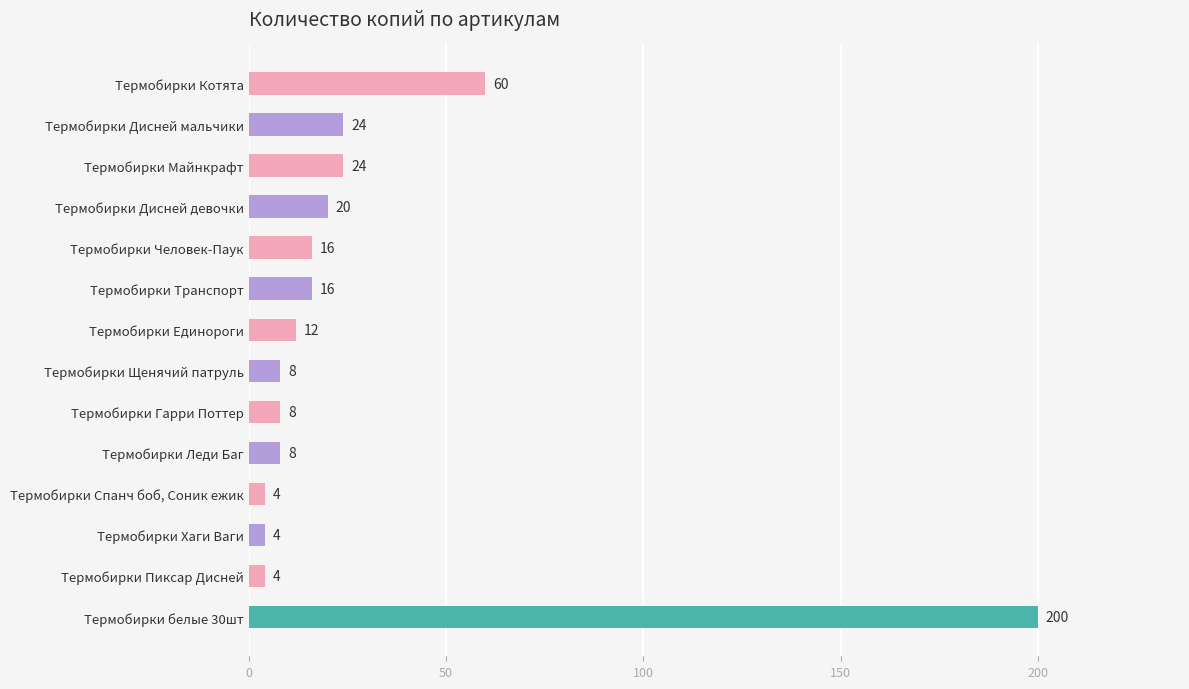

What is the difference between the values at Термобирки Человек-Паук and Термобирки Дисней девочки?

4